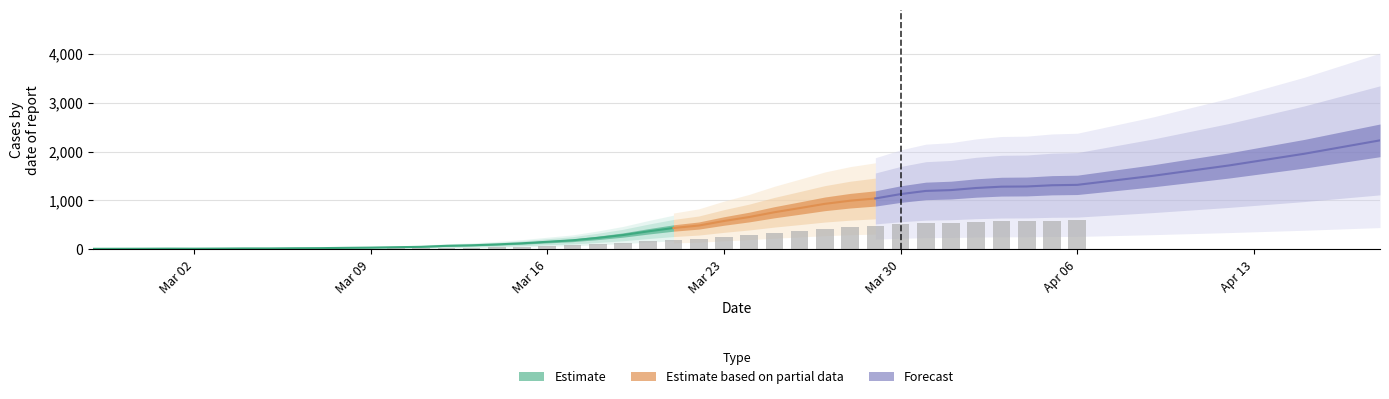

What position from the right is 2020-03-20?

18